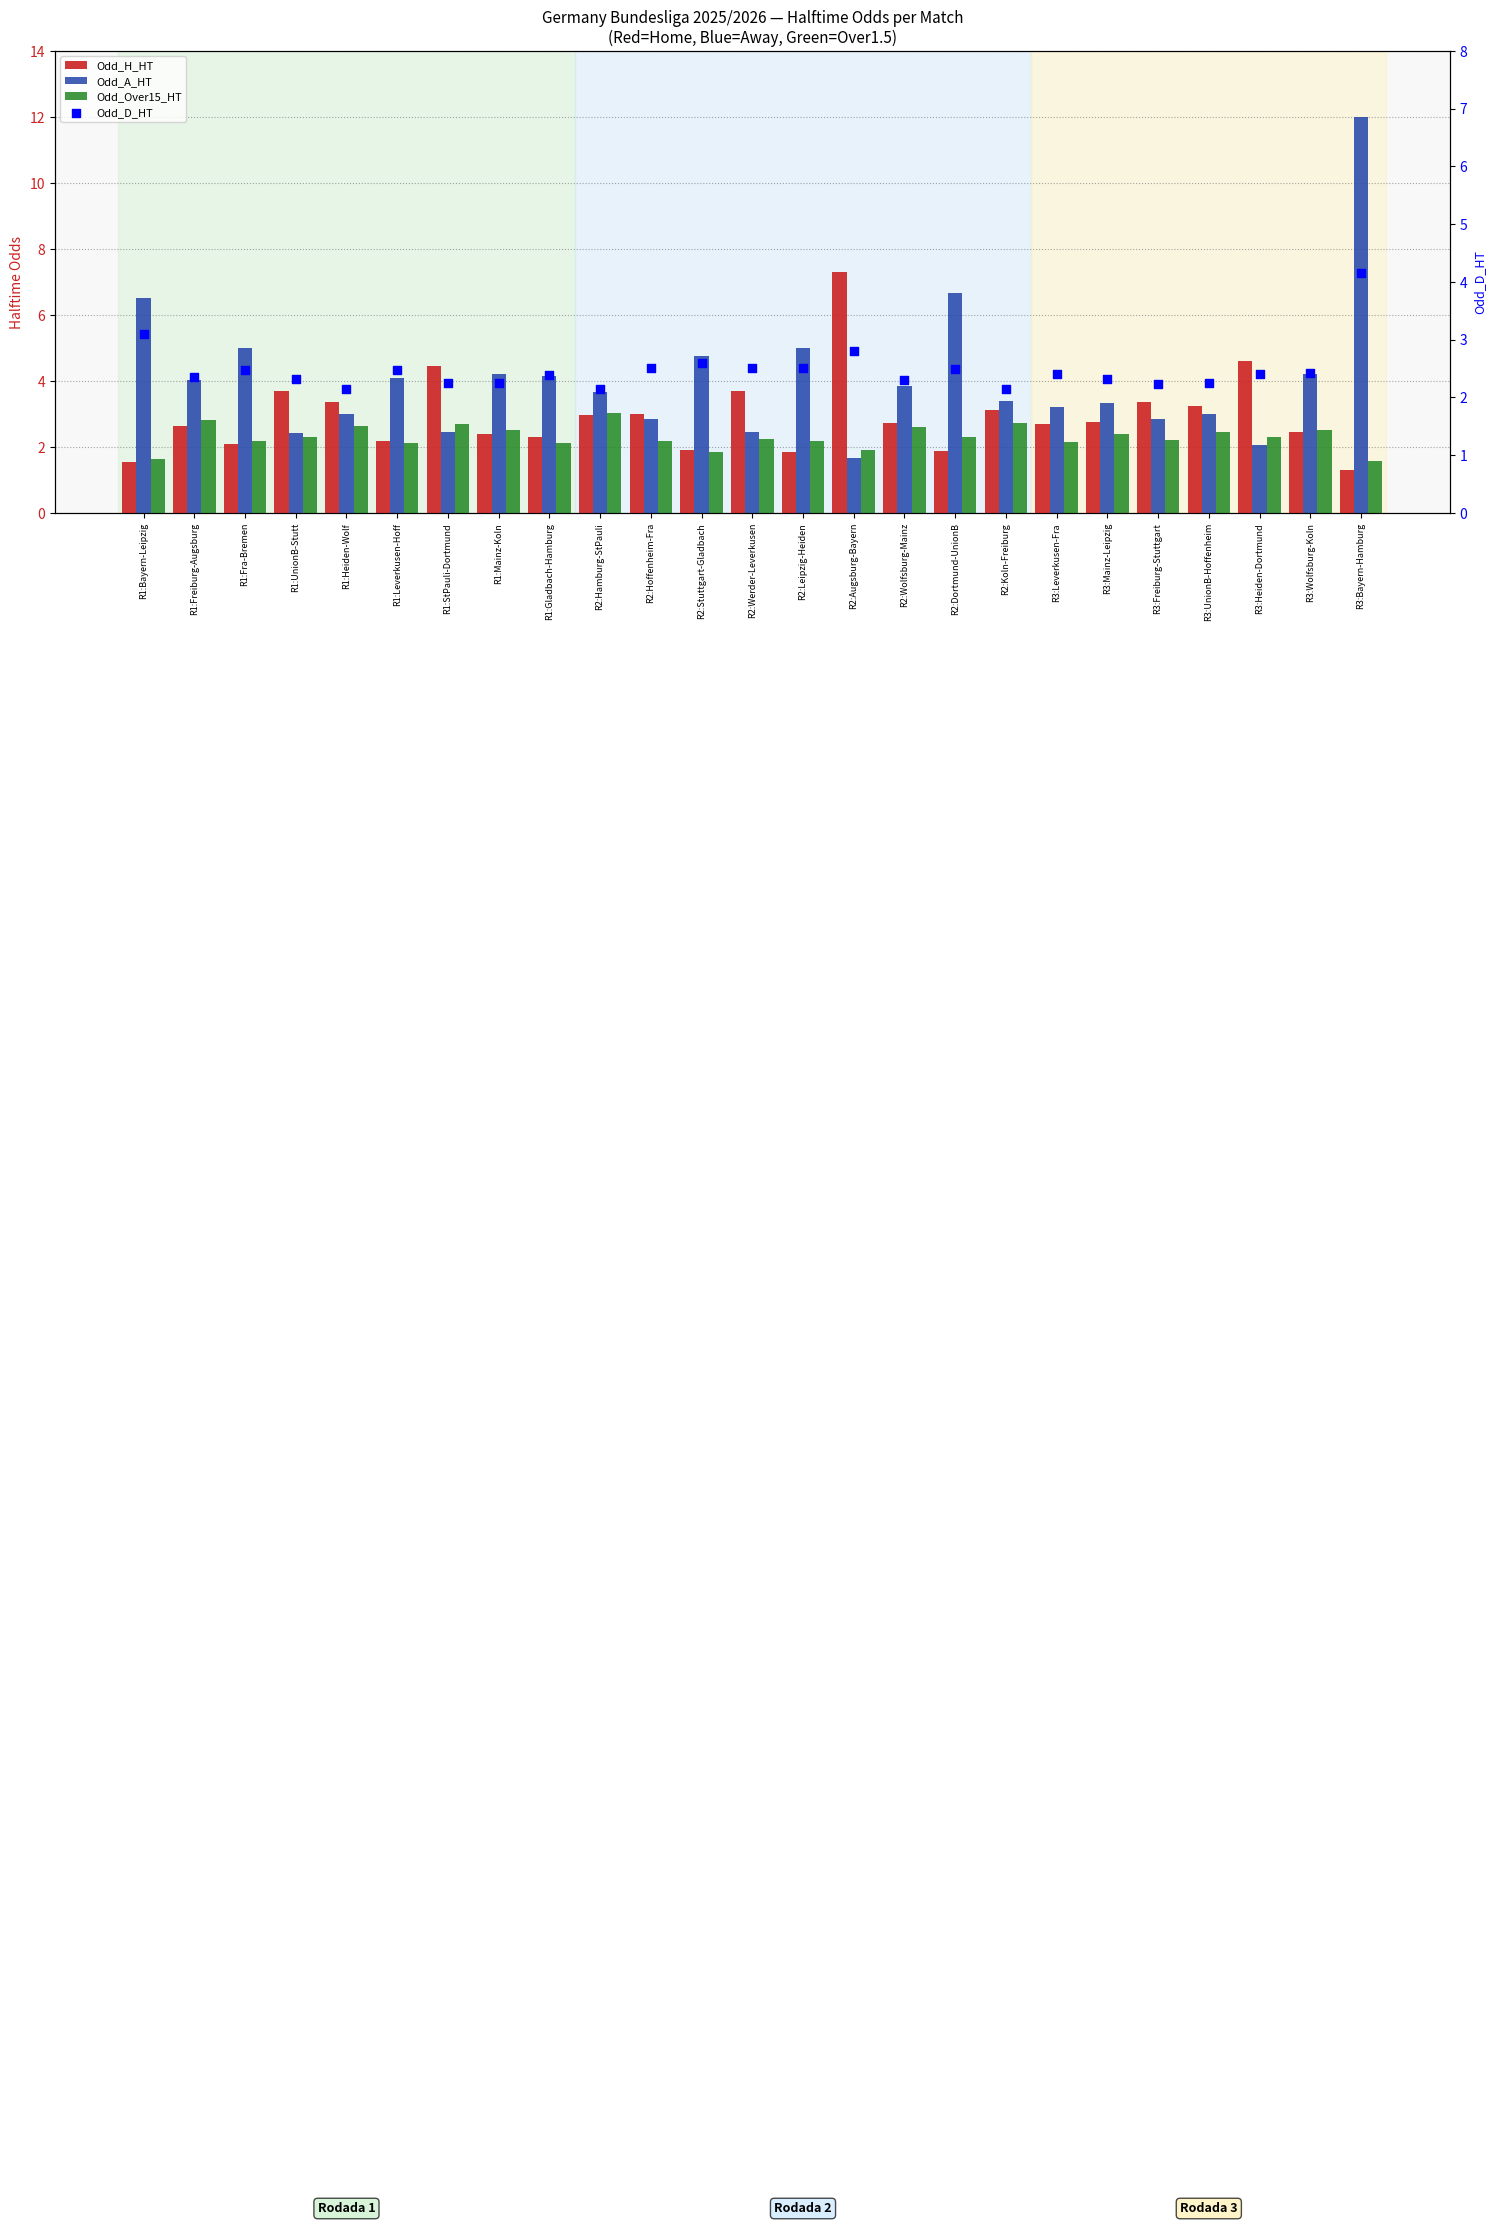

What are all the series names shown in the legend?

Odd_H_HT, Odd_A_HT, Odd_Over15_HT, Odd_D_HT